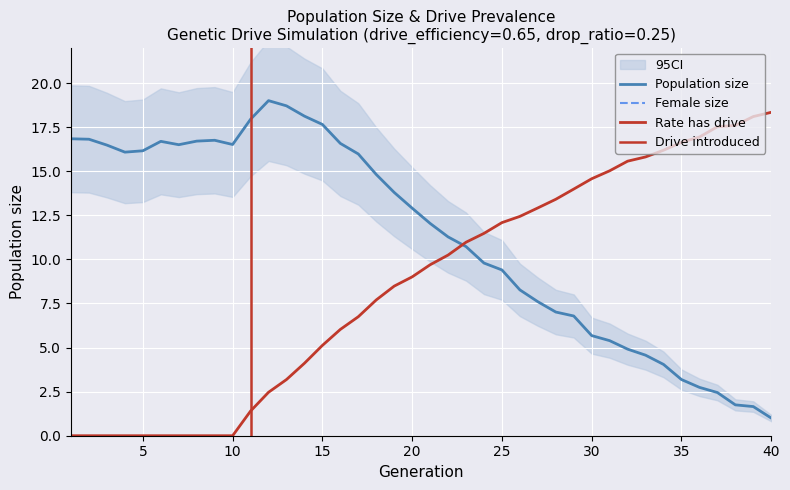

How many data points in female_size are above -19?

19